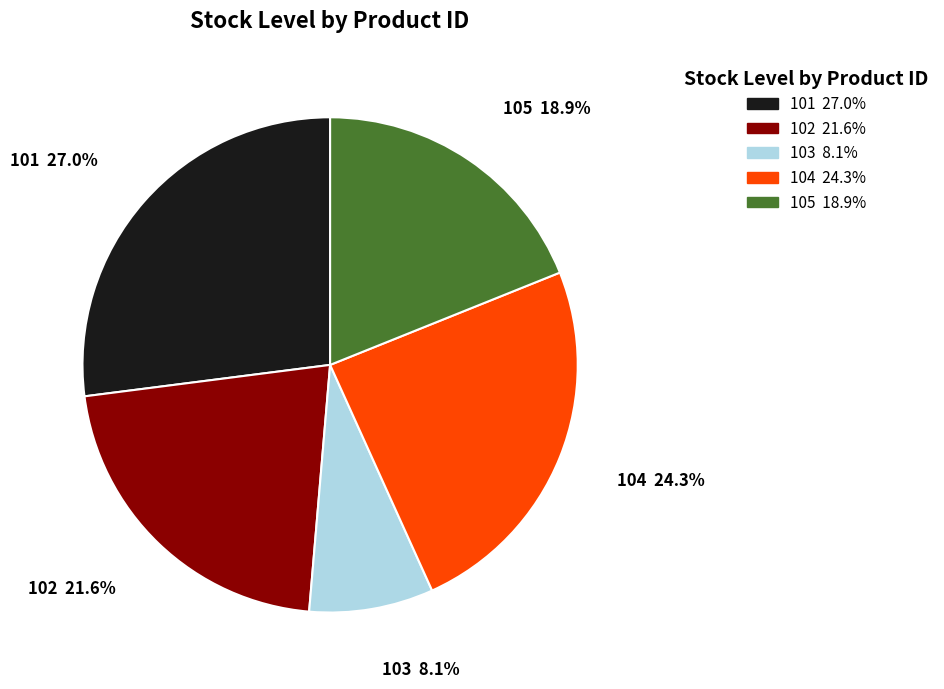

What is the smallest slice in the pie chart?

103